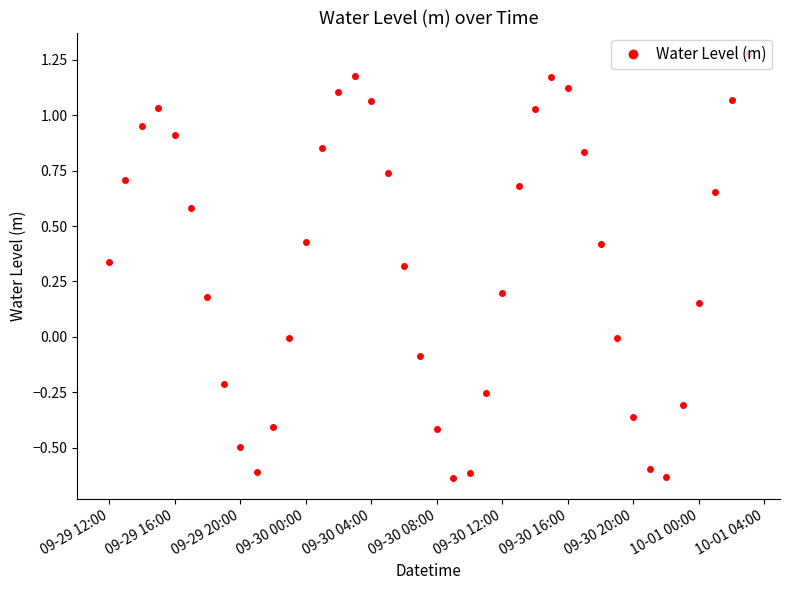

How many lines are shown in the chart?

1